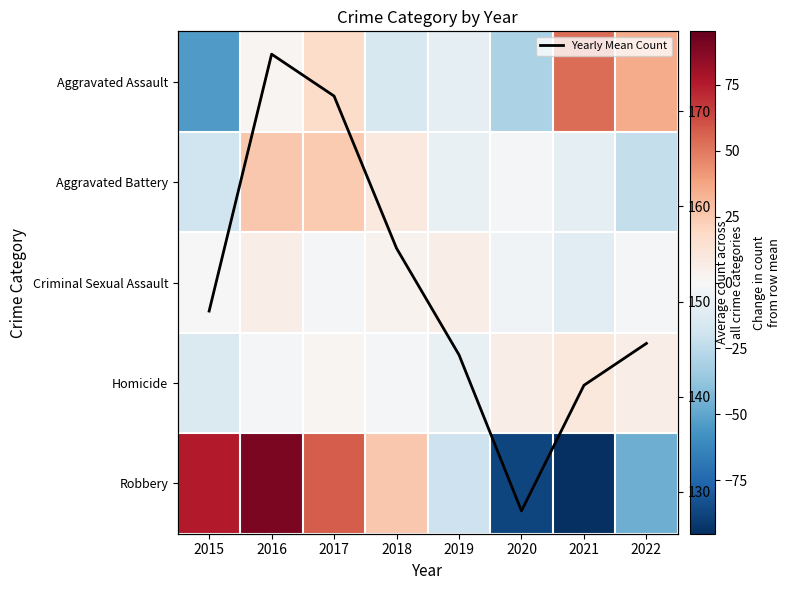

Is the value of Yearly Mean Count at 2022 greater than the value of Criminal Sexual Assault at 2020?

Yes